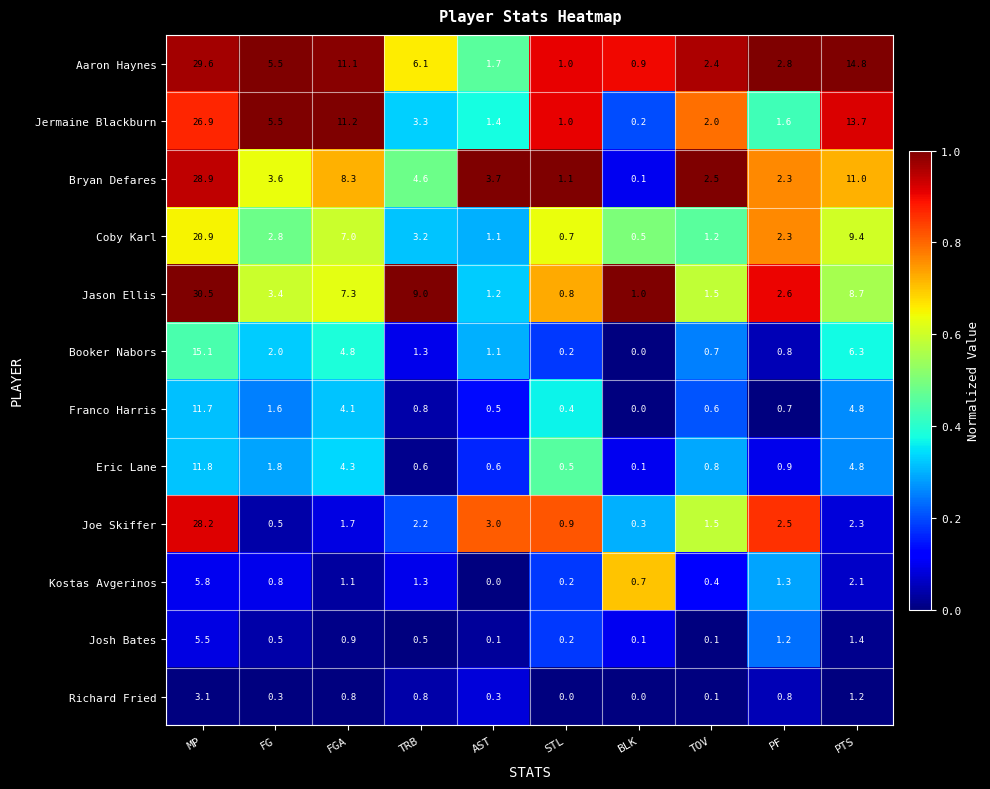

What is the sum of the Joe Skiffer values at FG and PF?

3.0